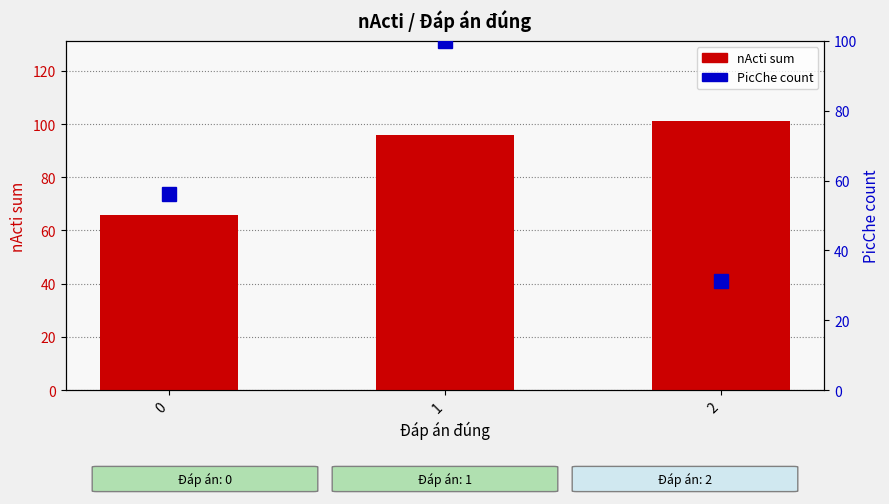

What is the lowest value of the PicChe count series?

31.2